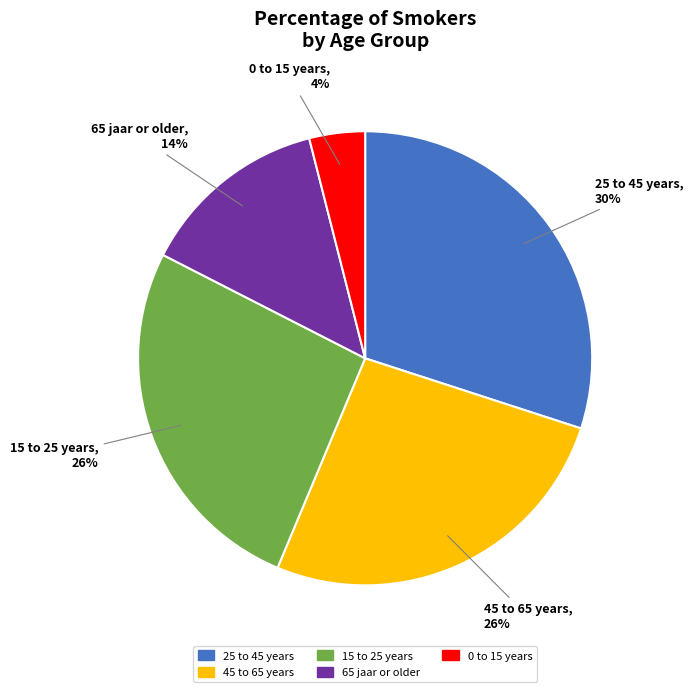

Do 65 jaar or older and 0 to 15 years together represent more than half of the pie?

No